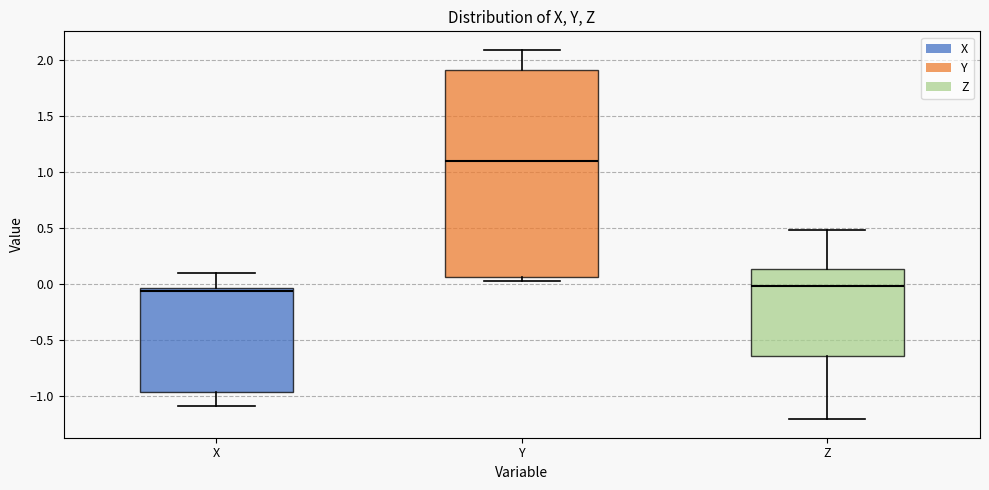

Reading left to right, transcribe this box plot: for each box, give where its median line is, the range the box spans, and where its two whiskers end, as read against the y-axis. The values are not printed on the chart, so give them approximately, as read against the axis.

X: median -0.05 (just below the box's upper edge), box -0.95 to -0.05, whiskers -1.10 to 0.10
Y: median 1.10, box 0.05 to 1.90, whiskers 0.05 (just below the box's lower edge) to 2.10
Z: median 0.00, box -0.65 to 0.15, whiskers -1.20 to 0.50